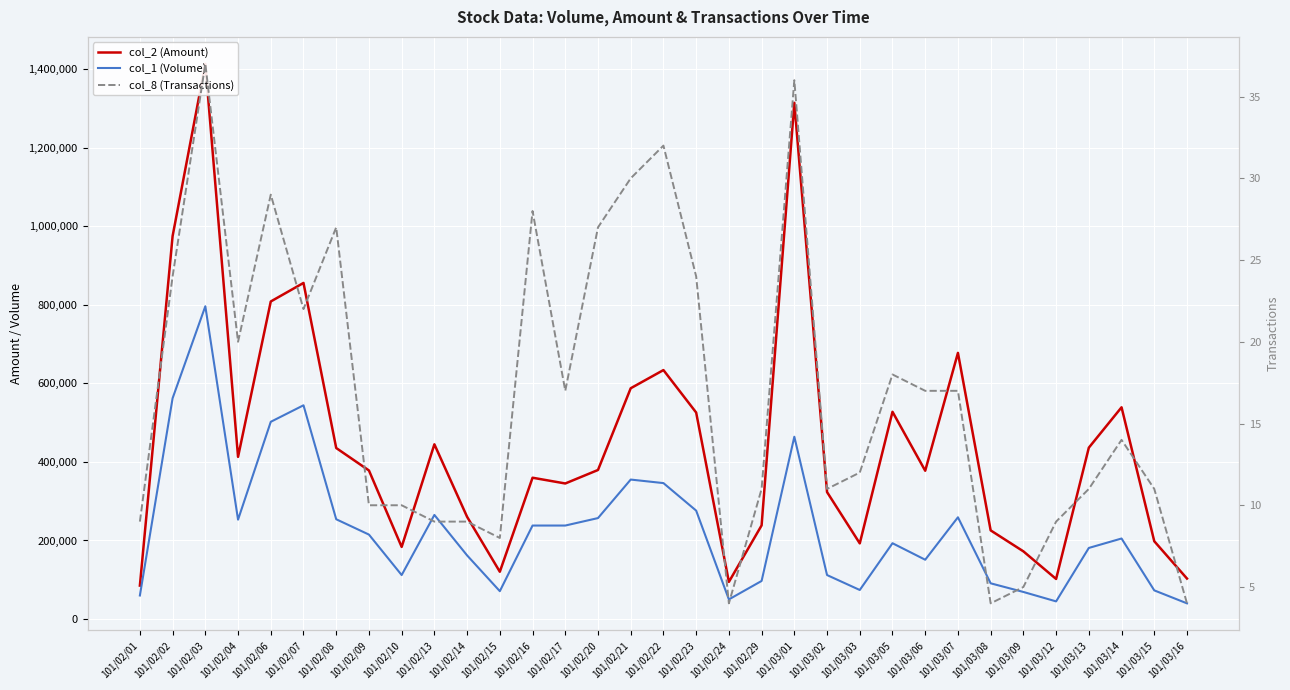

The col_8 (Transactions) series shows 11 at 101/03/05. True or false?

False